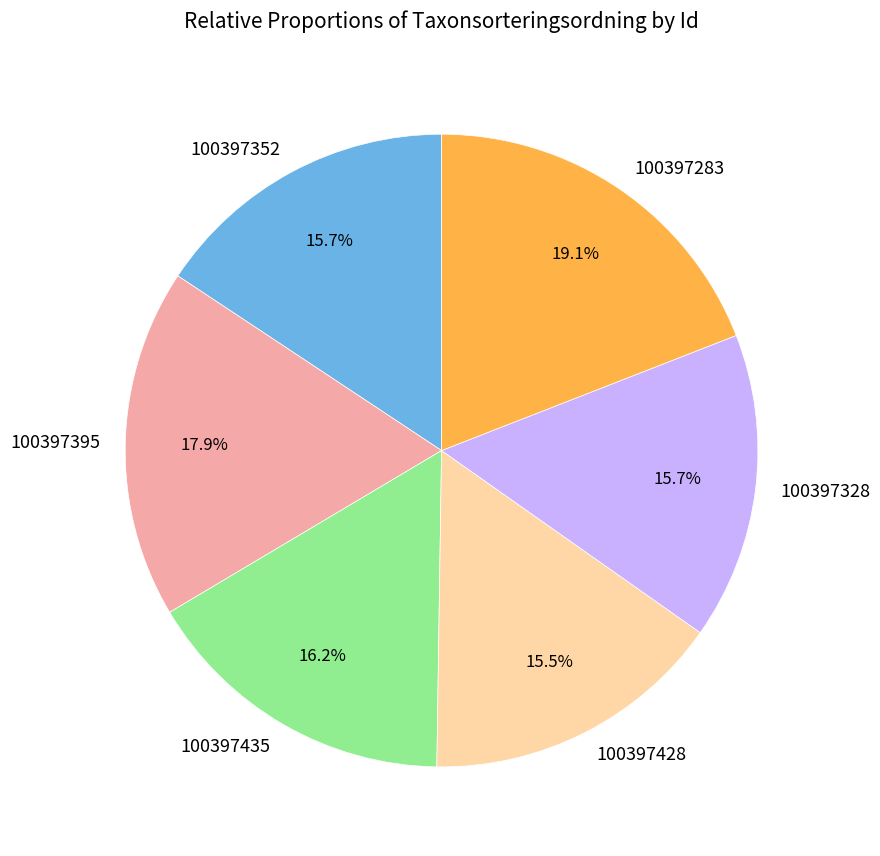

What is the ratio of the value at 100397352 to the value at 100397435?

1.0